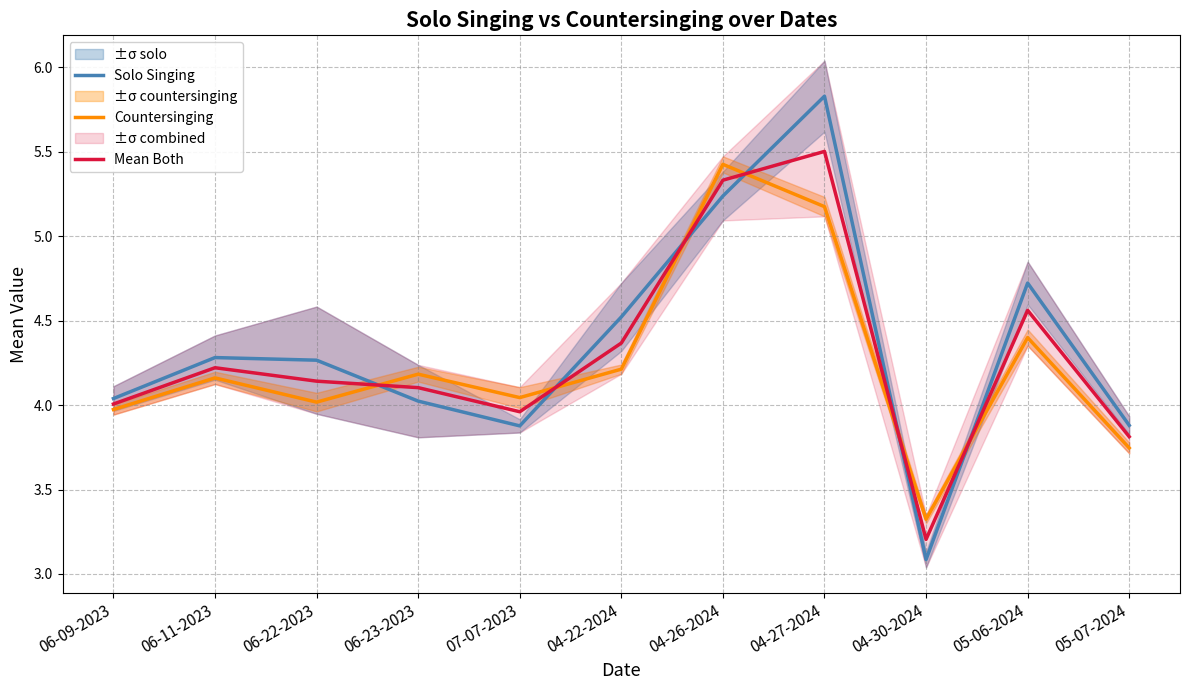

Is the value of Solo Singing at 04-27-2024 greater than the value of Mean Both at 06-23-2023?

Yes